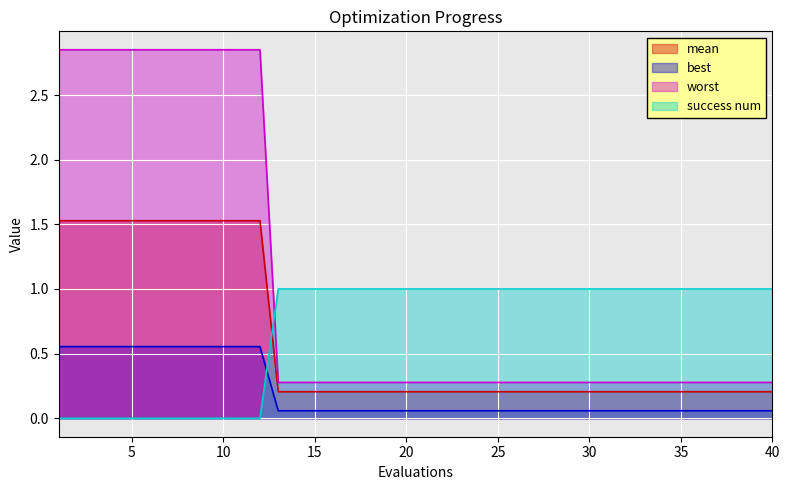

Is the value of best at 39 greater than the value of success num at 16?

No